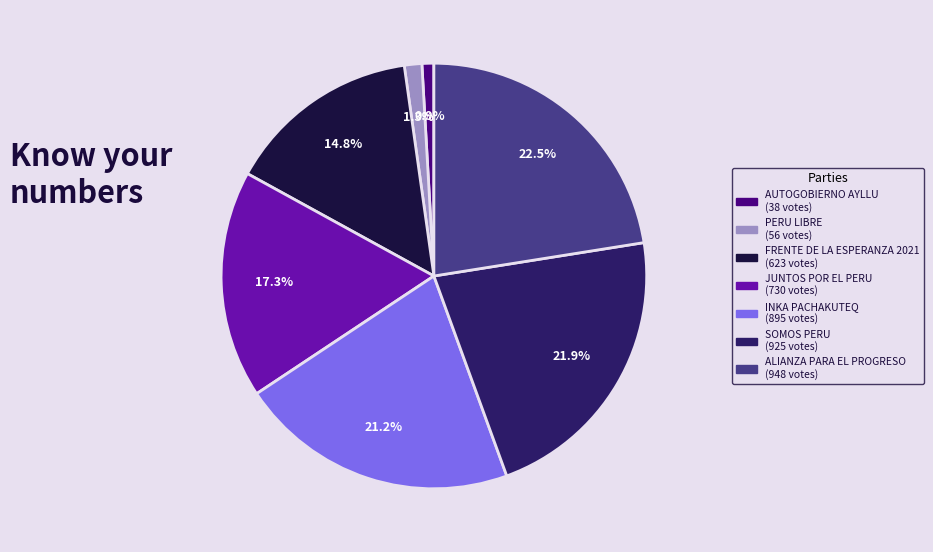

Is PERU LIBRE the majority of the pie?

No